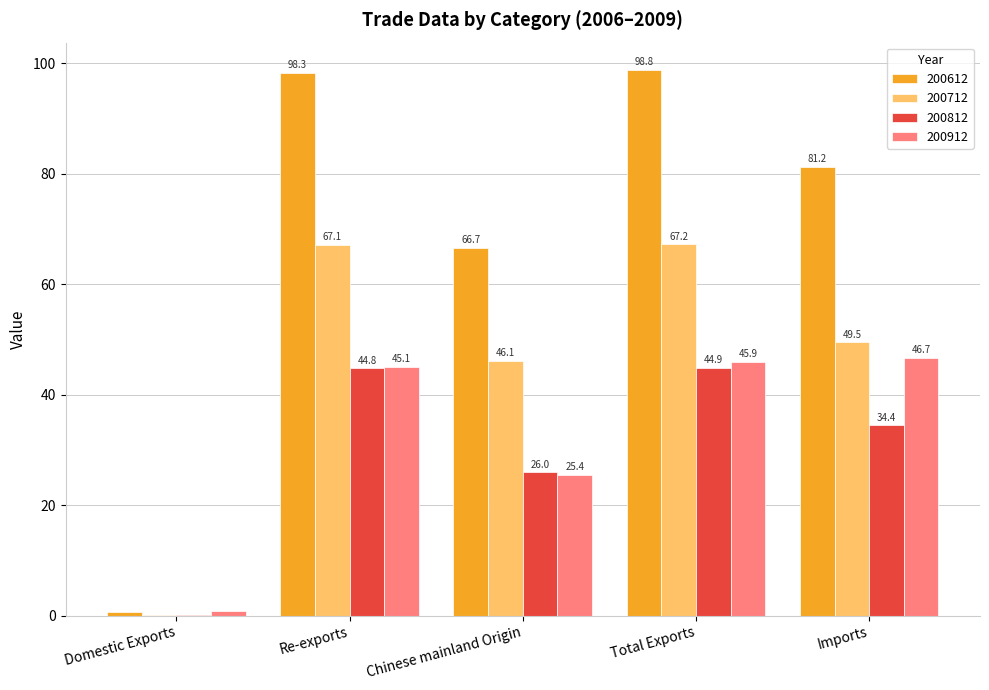

Is it true that 200912 equals 45.9 at Total Exports?

True